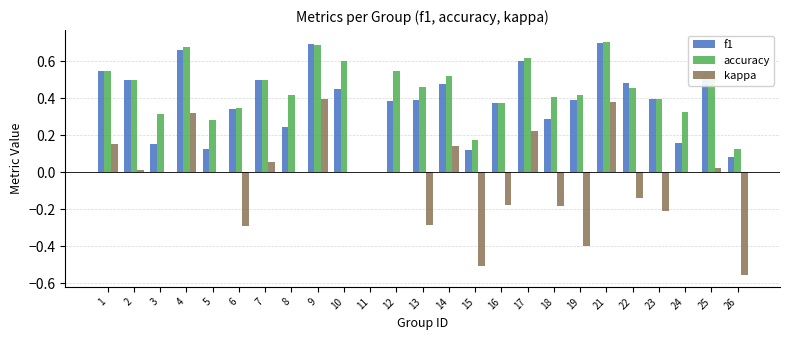

What is the sum of all kappa values?

-1.0